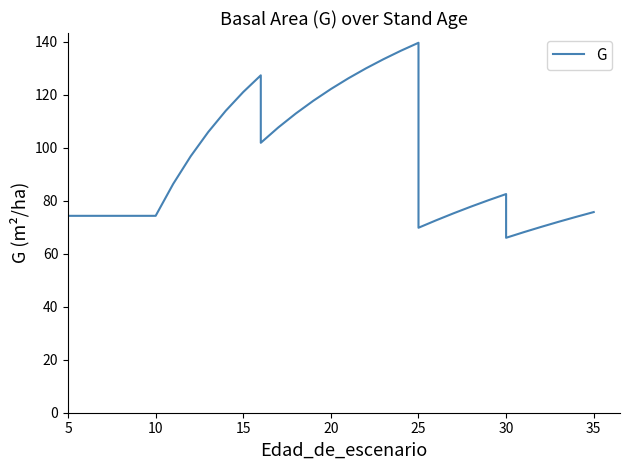

What is the label of the 24th point from the right?

15